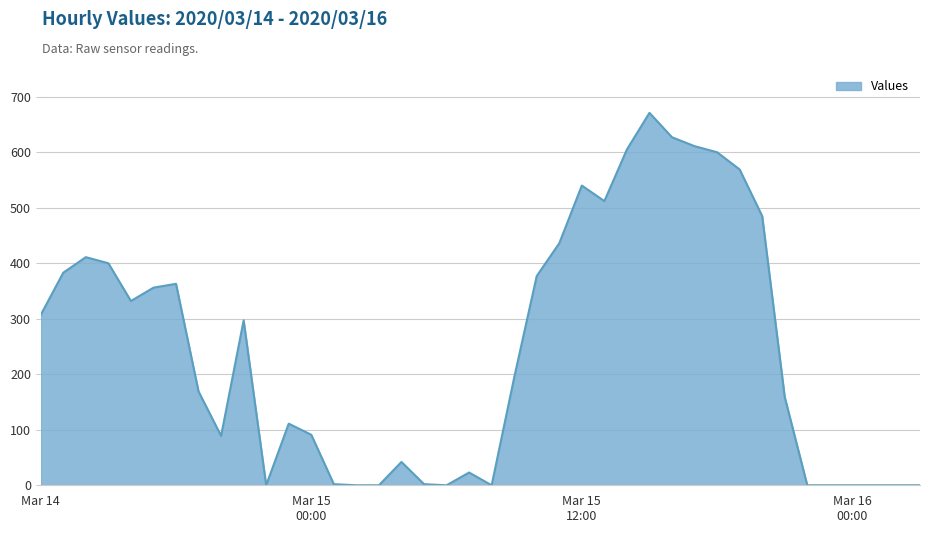

At which label is the value closest to 335?

2020/03/14 16:00